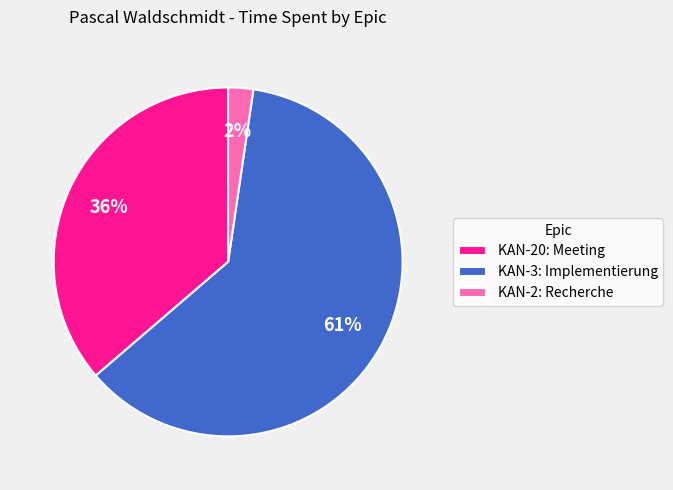

Is the sum of KAN-20: Meeting and KAN-2: Recherche greater than half?

No